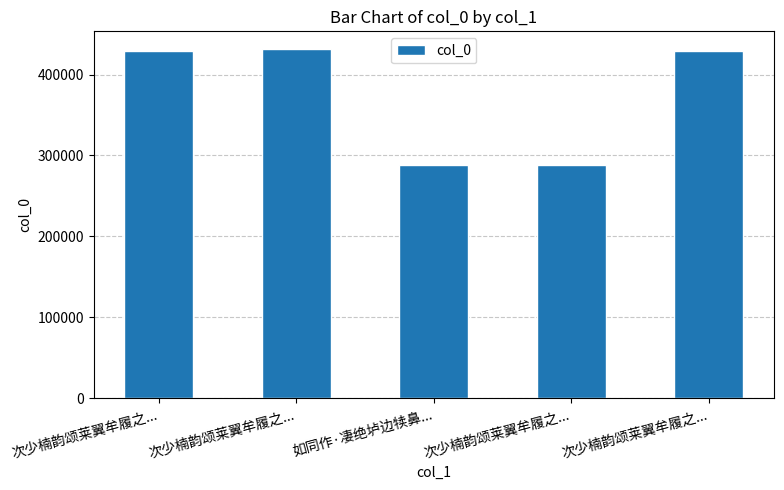

How many bars are there in total?

5